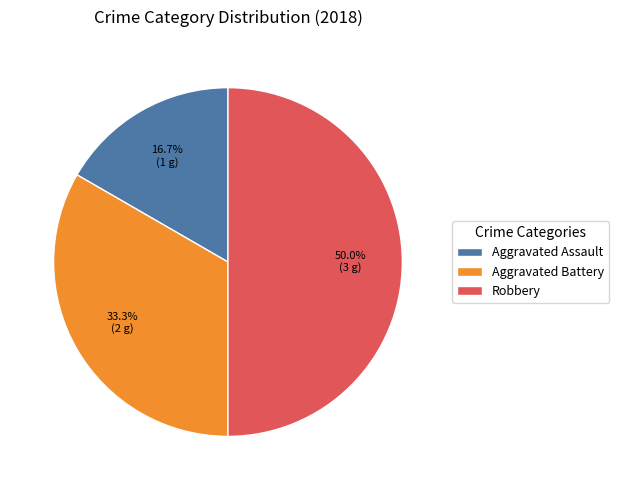

Is it true that Robbery is 50% of the pie?

True